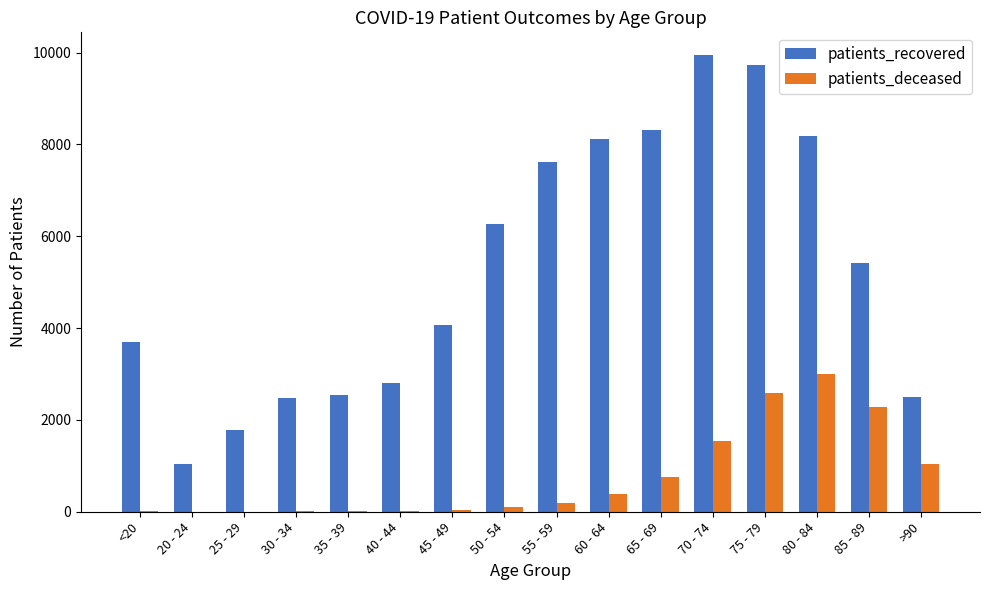

Is the value of patients_recovered at 65 - 69 greater than the value of patients_deceased at 50 - 54?

Yes